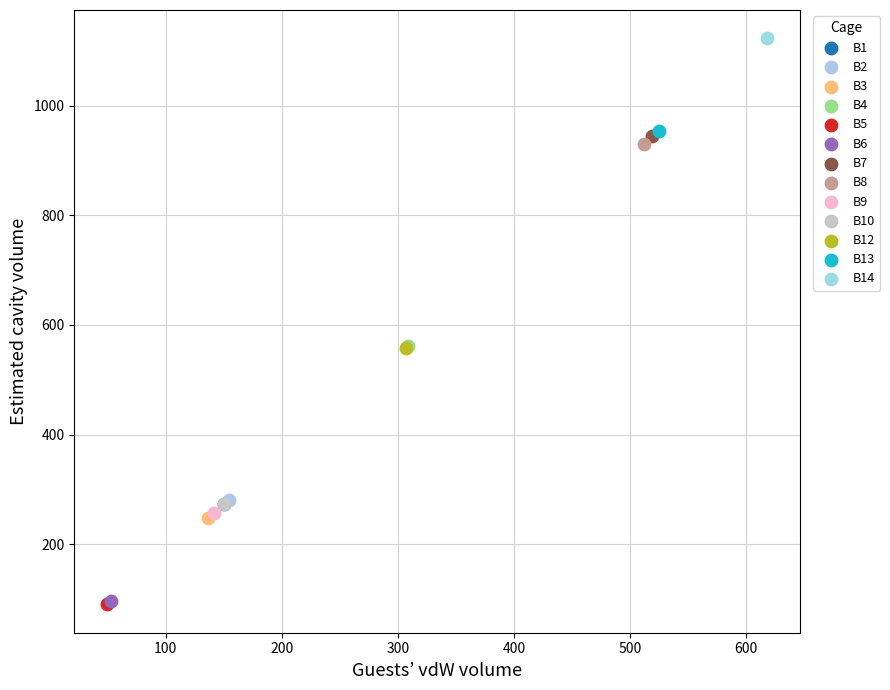

Which series contains the highest Y value?

B14